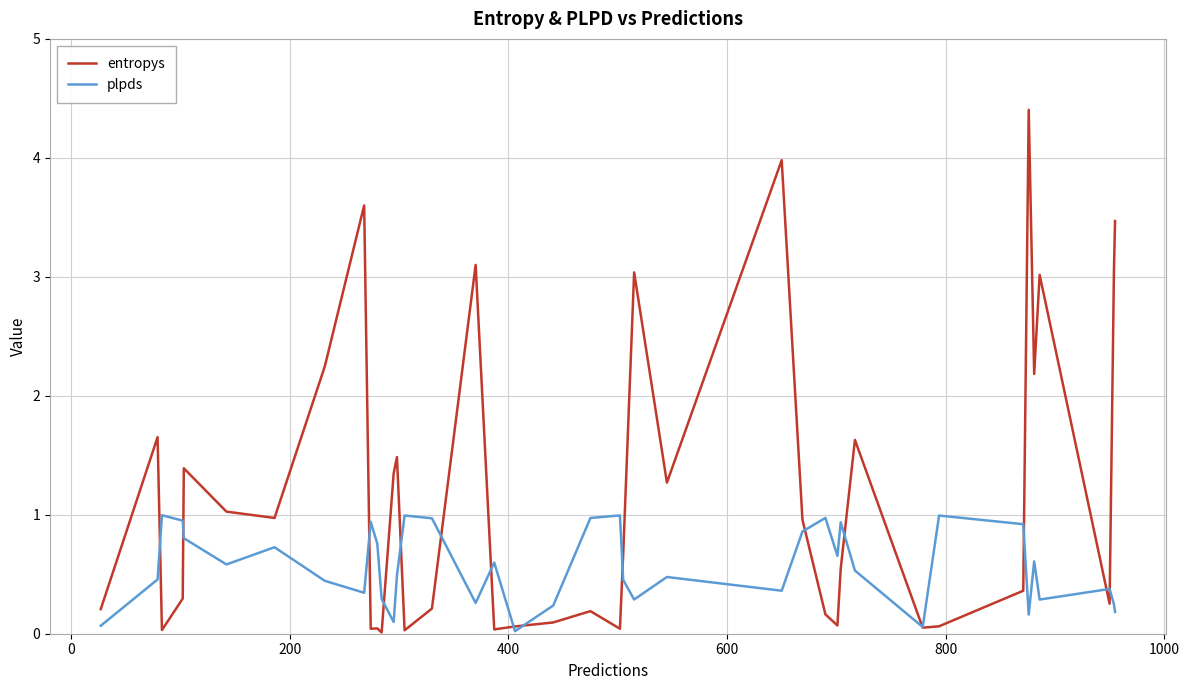

Which series has the largest total across all categories?

entropys